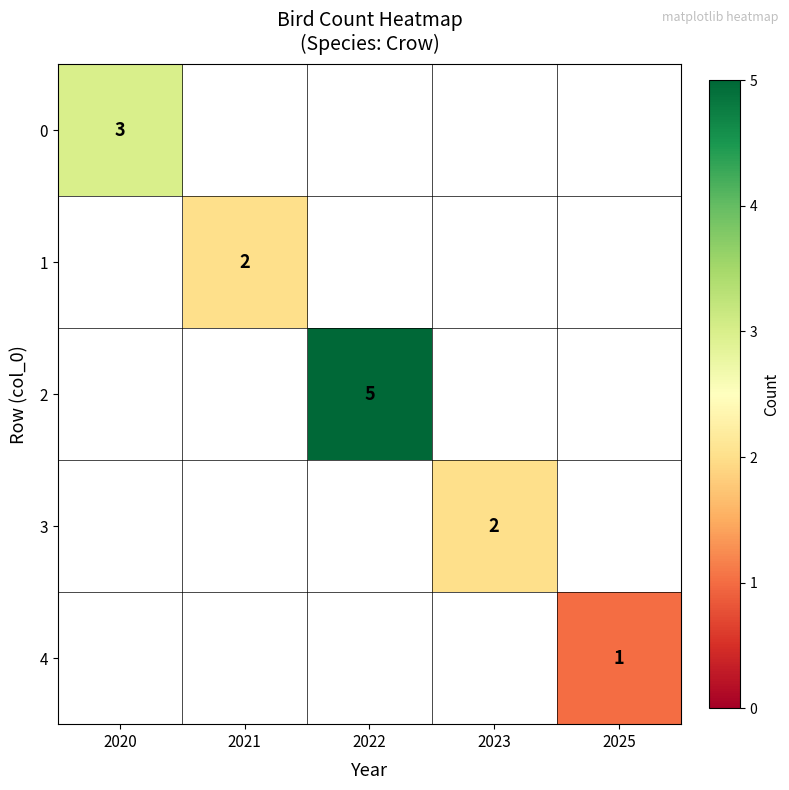

Between 2025 and 2021, which is larger?

2021